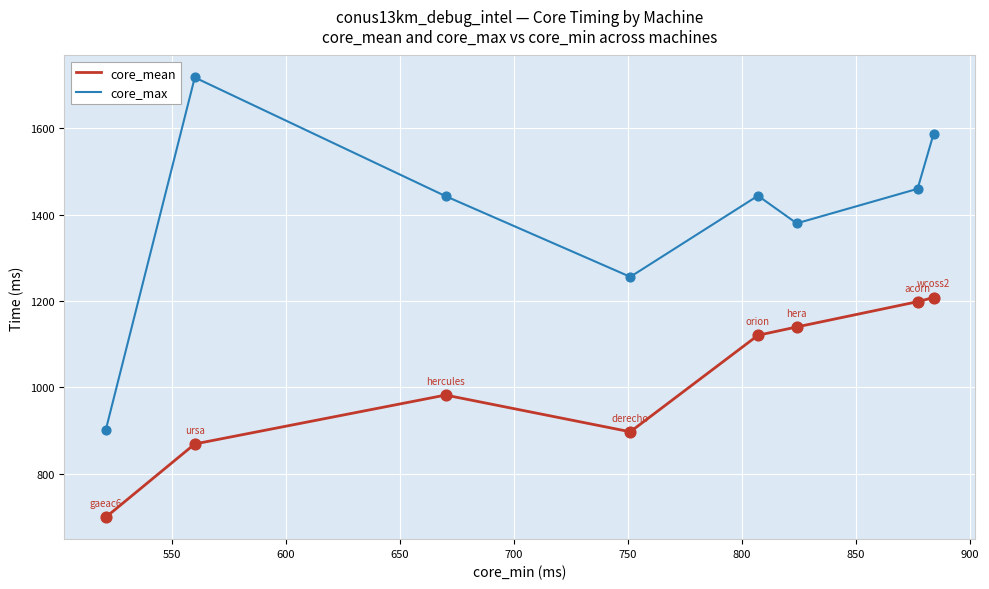

Which series has the largest total across all categories?

core_max